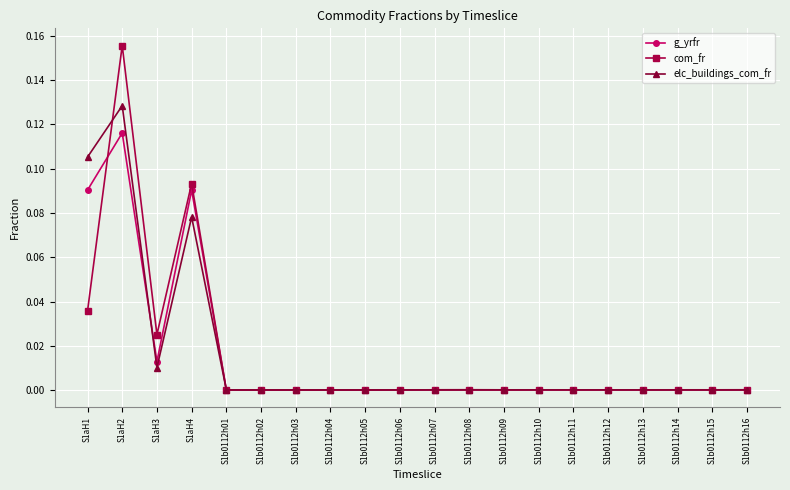

Between S1aH4 and S1b0112h15, which series saw the biggest shift?

com_fr